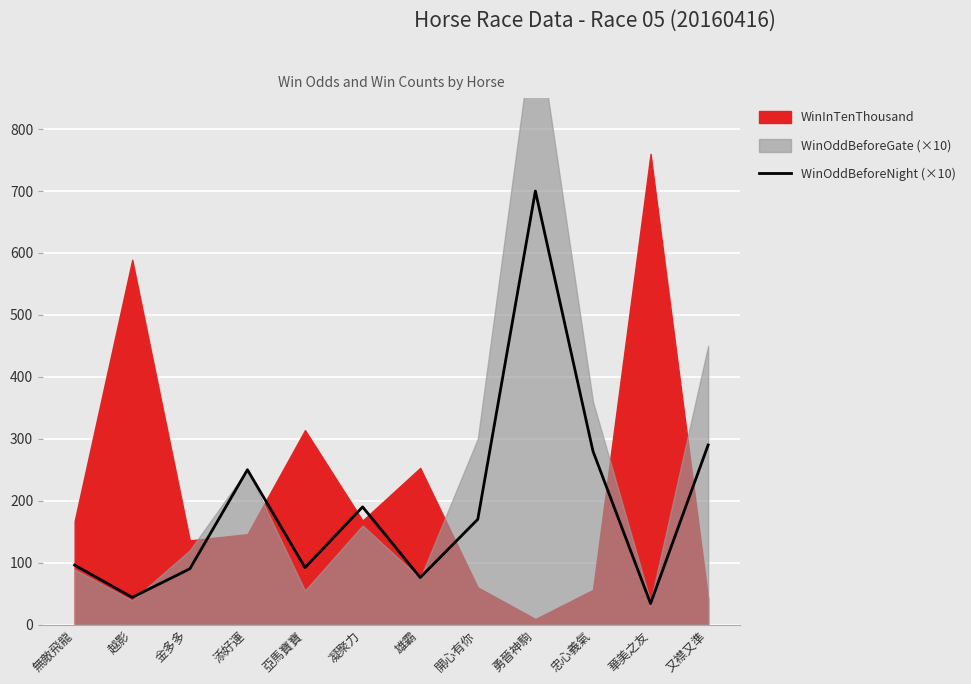

What is the smallest value displayed?

34